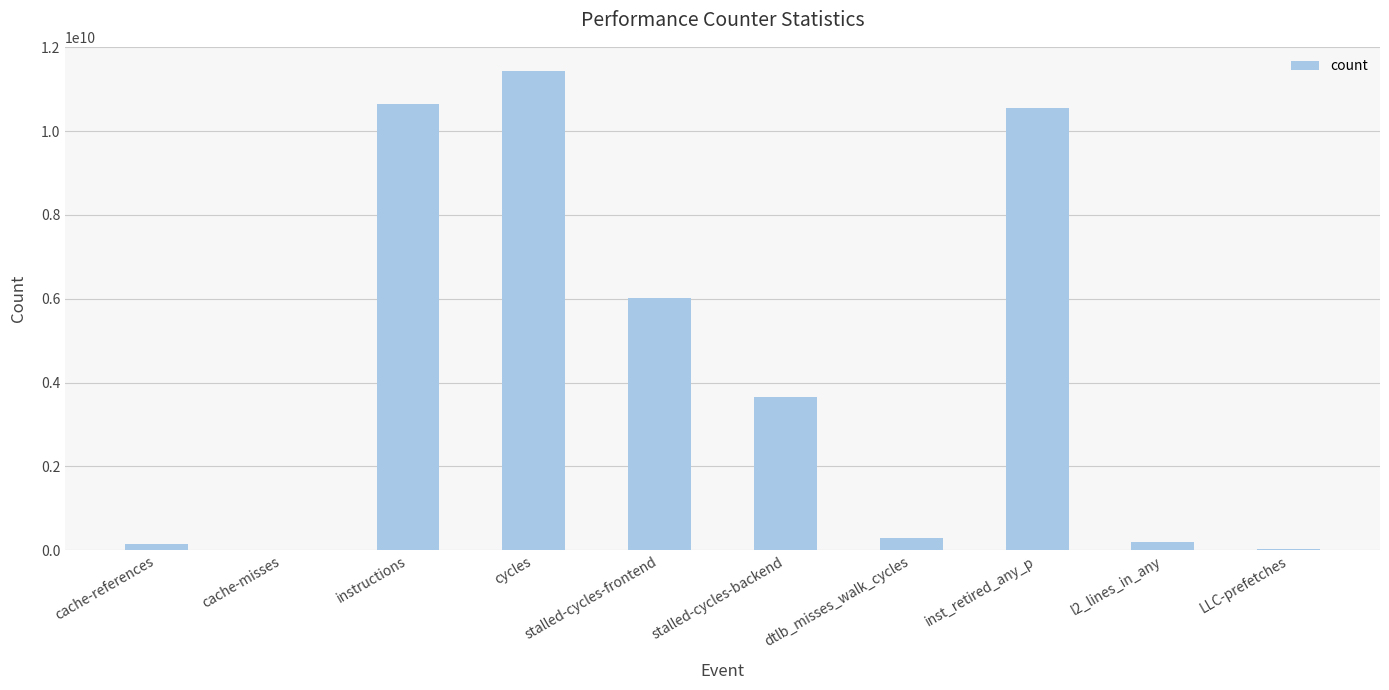

Which label corresponds to the largest value in the chart?

cycles